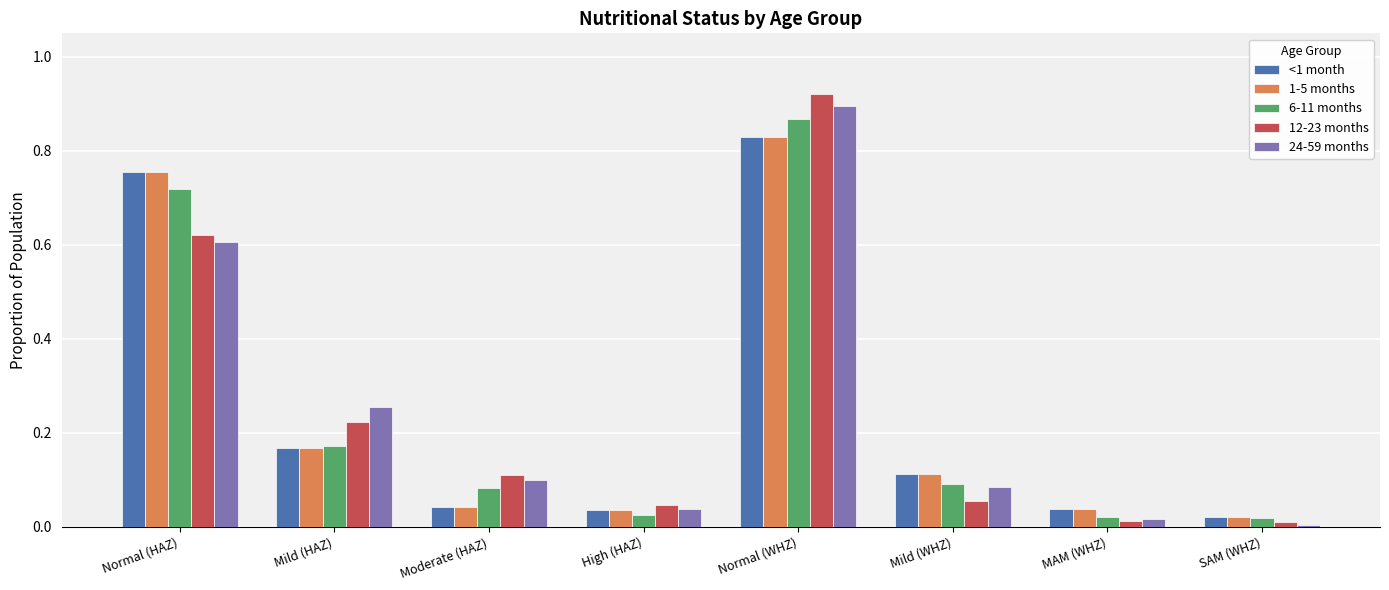

What is the sum of all 6-11 months values?

2.0